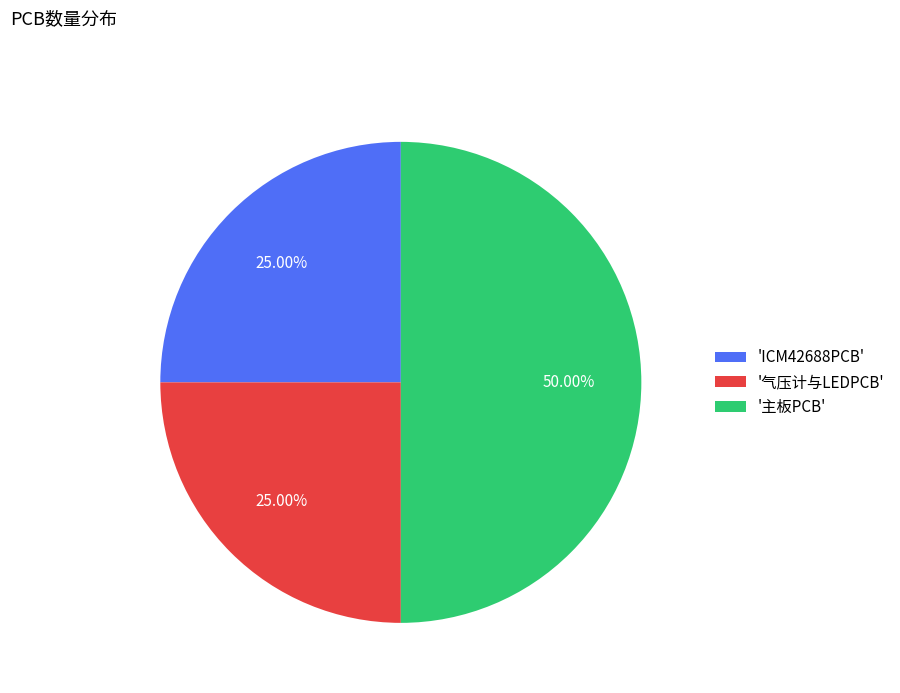

Does '气压计与LEDPCB' represent more than half of the total?

No